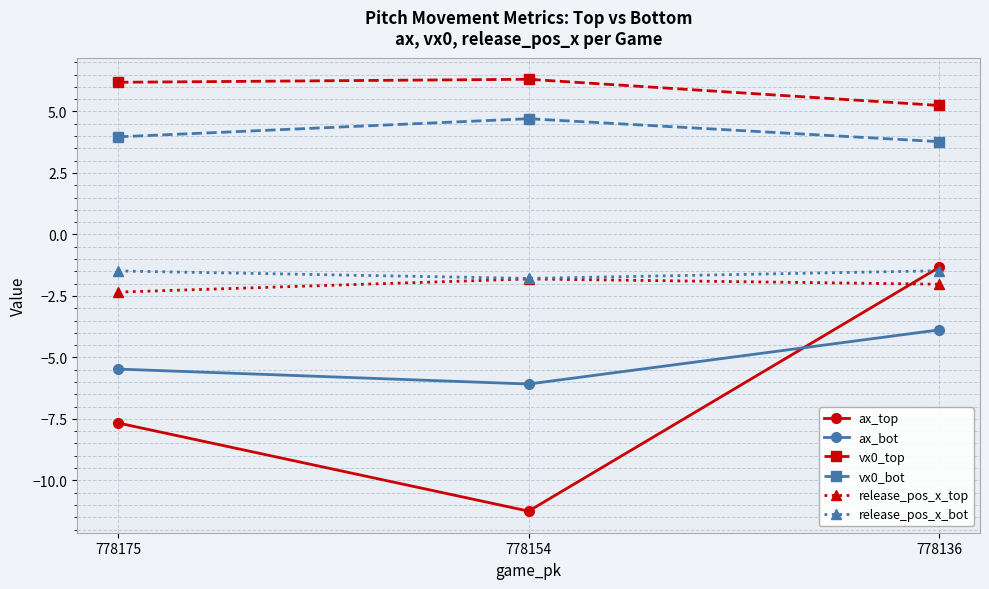

Reading left to right, list all the values displayed in this chart.

ax_top: -7.7	-11.3	-1.3
ax_bot: -5.5	-6.1	-3.9
vx0_top: 6.2	6.3	5.2
vx0_bot: 4.0	4.7	3.8
release_pos_x_top: -2.3	-1.8	-2.0
release_pos_x_bot: -1.5	-1.8	-1.5